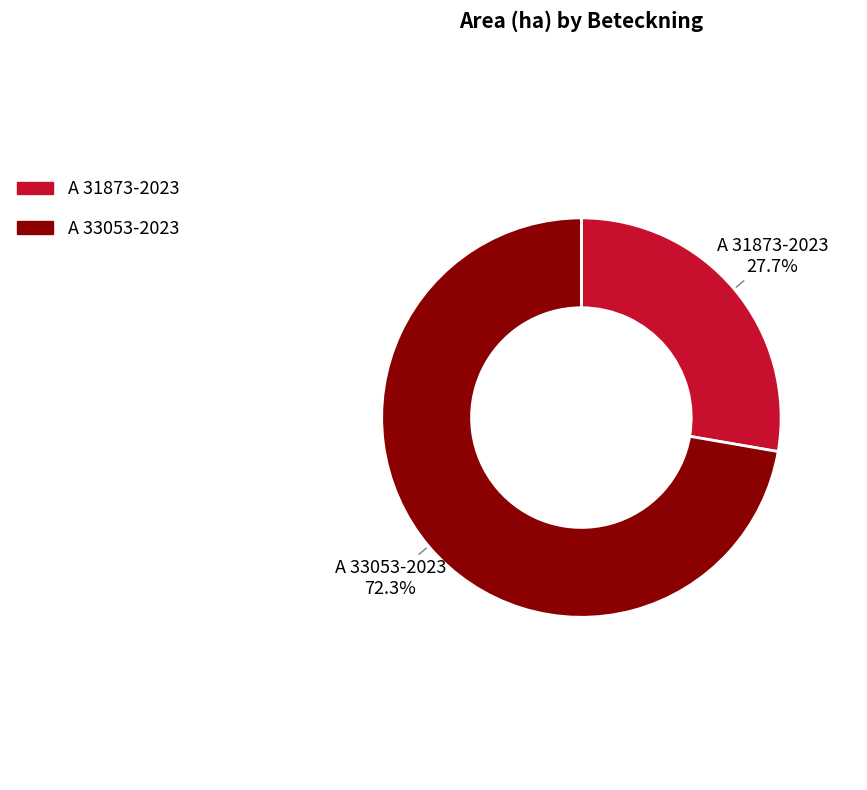

How many slices are in this pie chart?

2